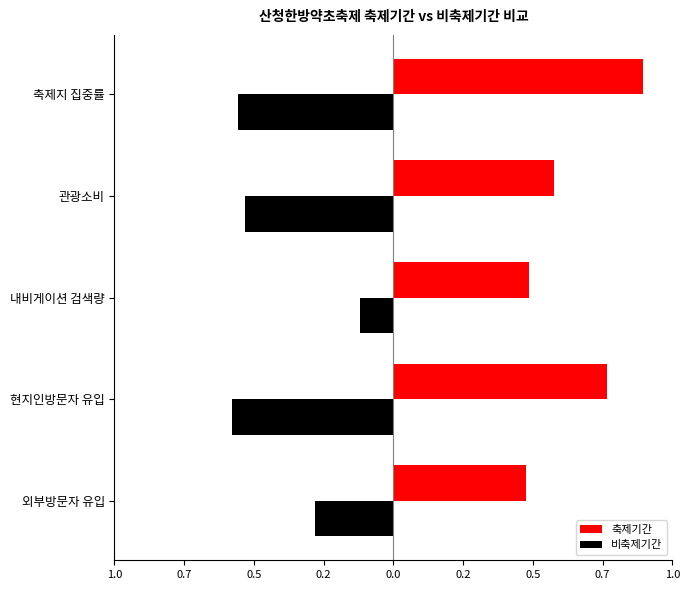

What are all the series names shown in the legend?

축제기간, 비축제기간